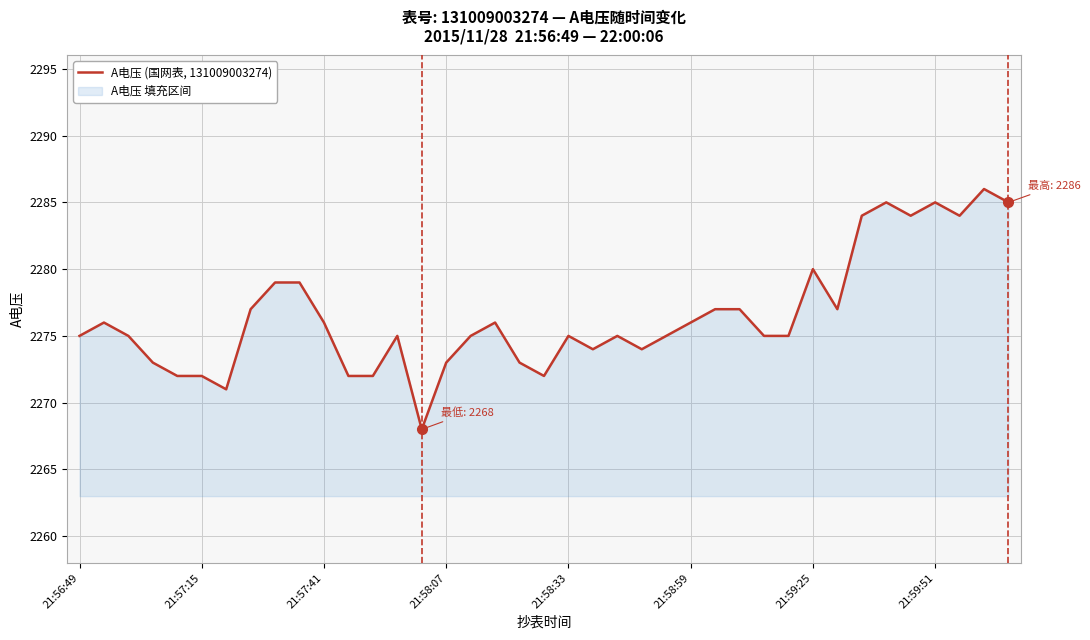

What is the change in value from 16 to 26?

+2